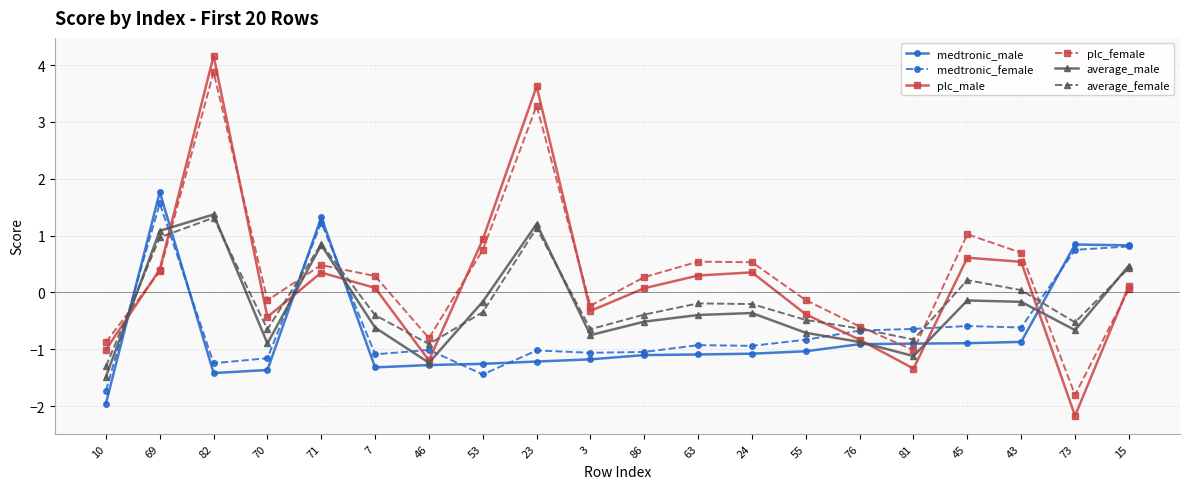

What is the highest value of the medtronic_male series?

1.8